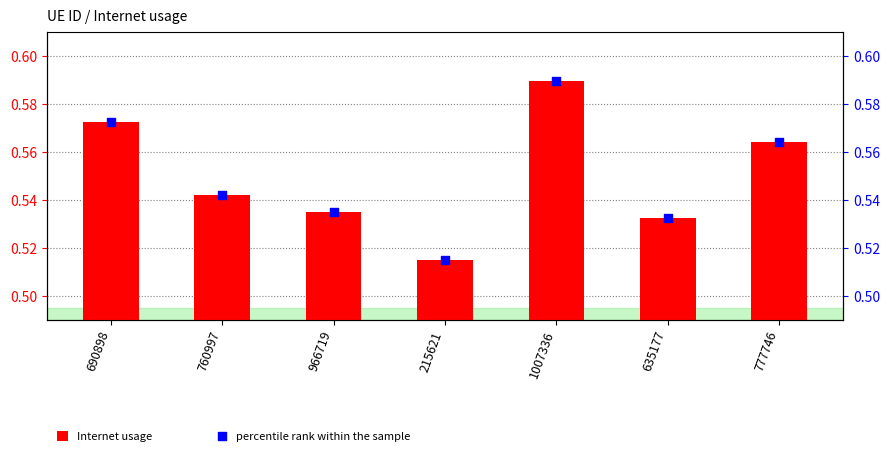

What is the total value across all series at 215621?

1.0